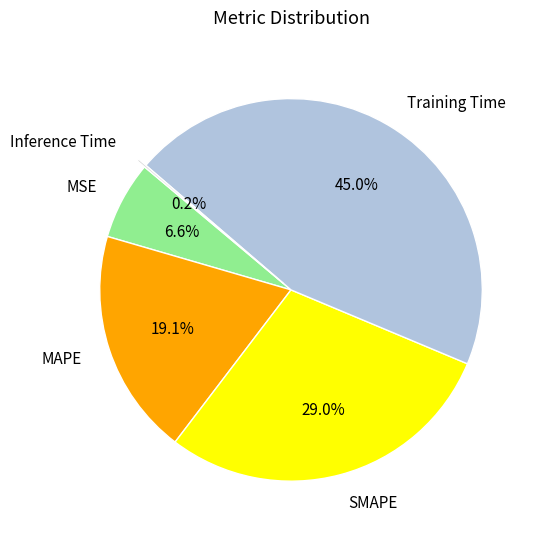

Combined, what portion of the pie is MAPE and MSE?

25.7%